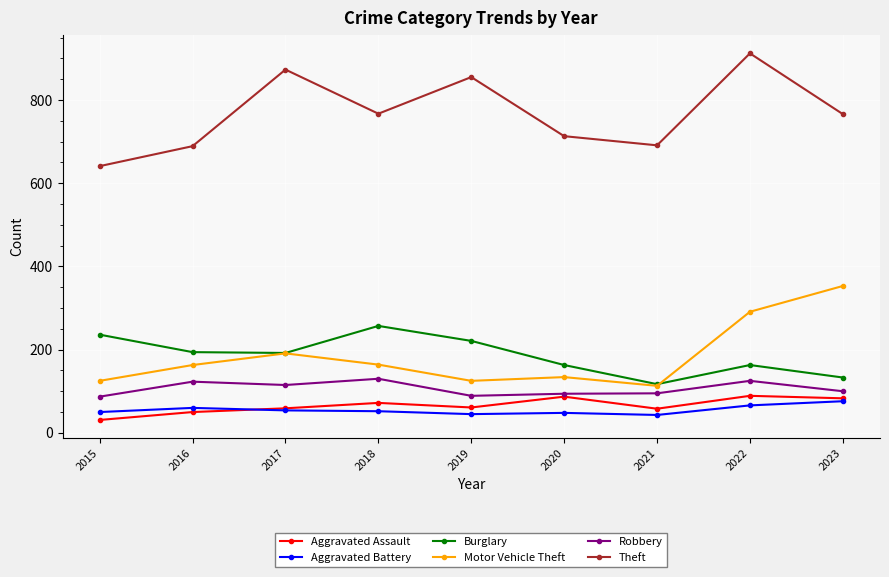

True or false: Burglary and Aggravated Assault cross at least once.

False